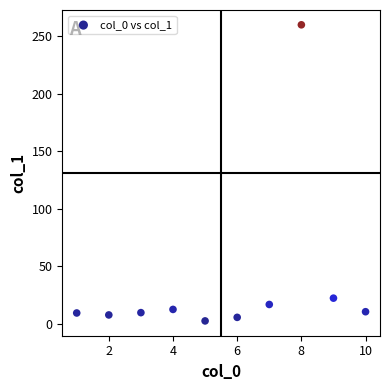

What is the range of Y values (max minus min)?

257.5